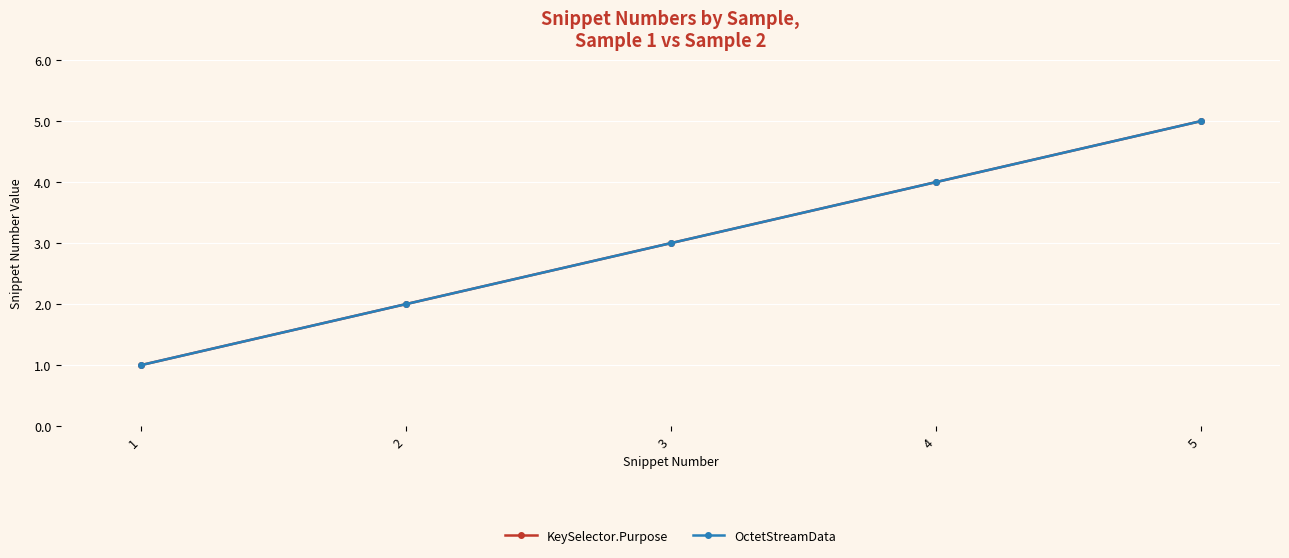

What is the value of the OctetStreamData point at the 2nd from the left?

2